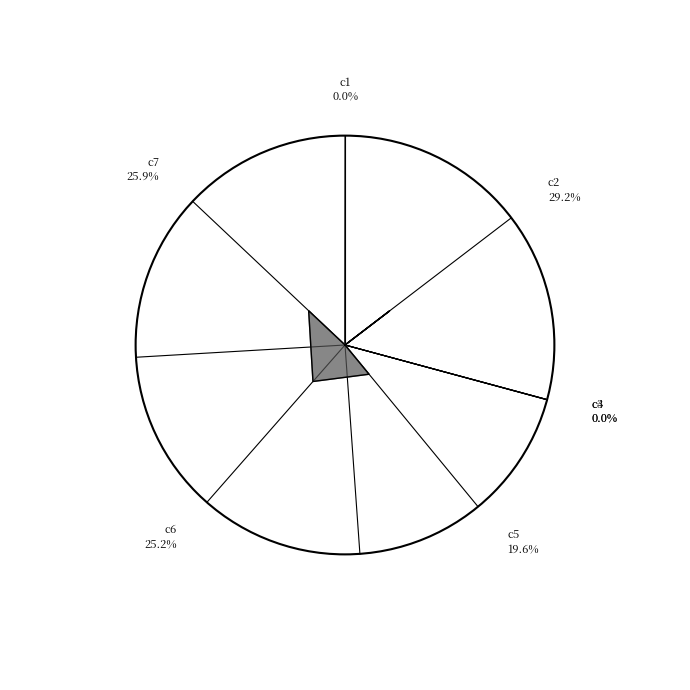

Do c5 and c6 together represent more than half of the pie?

No